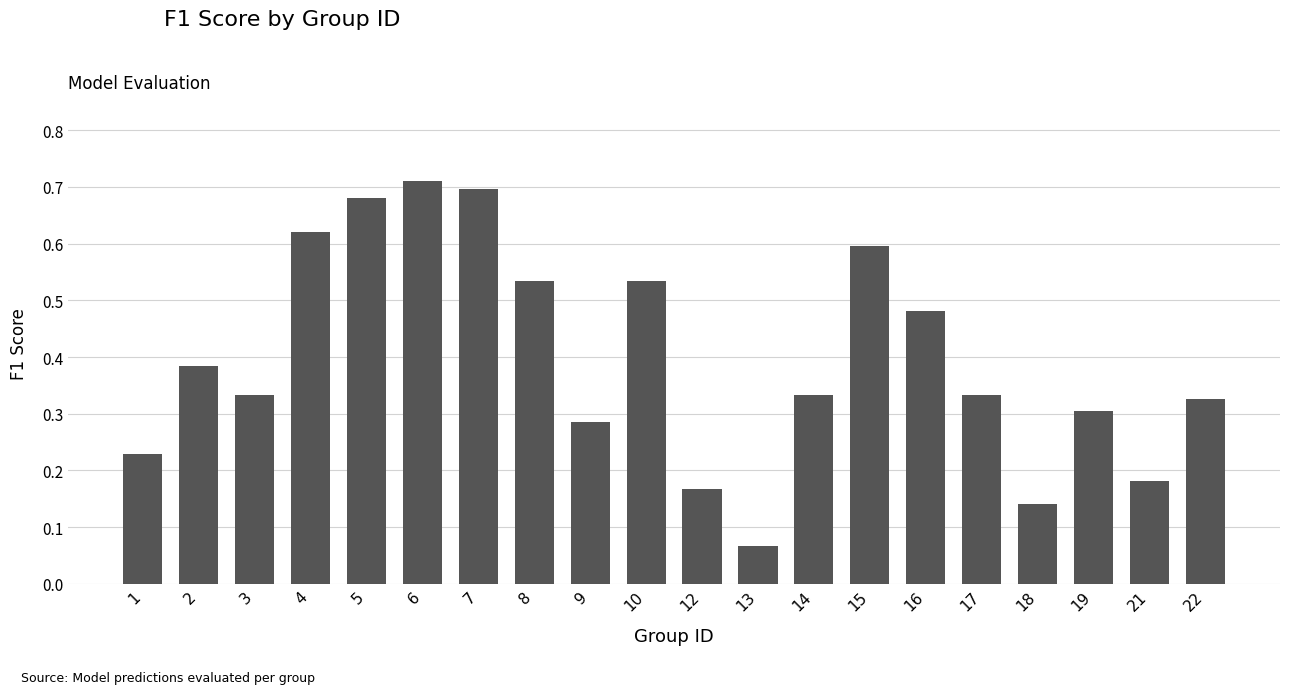

Between 7 and 8, which is larger?

7